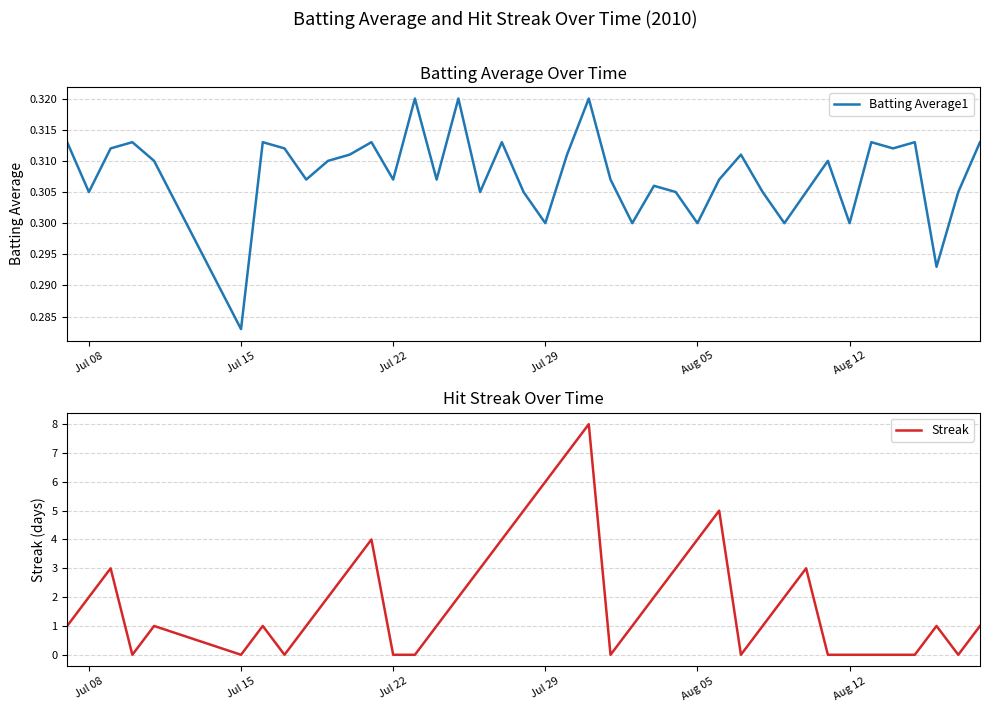

Reading left to right, extract all data points from this chart.

Batting Average1: 0.3	0.3	0.3	0.3	0.3	0.3	0.3	0.3	0.3	0.3	0.3	0.3	0.3	0.3	0.3	0.3	0.3	0.3	0.3	0.3	0.3	0.3	0.3	0.3	0.3	0.3	0.3	0.3	0.3	0.3	0.3	0.3	0.3	0.3	0.3	0.3	0.3	0.3	0.3	0.3
Streak: 1.0	2.0	3.0	0.0	1.0	0.0	1.0	0.0	1.0	2.0	3.0	4.0	0.0	0.0	1.0	2.0	3.0	4.0	5.0	6.0	7.0	8.0	0.0	1.0	2.0	3.0	4.0	5.0	0.0	1.0	2.0	3.0	0.0	0.0	0.0	0.0	0.0	1.0	0.0	1.0